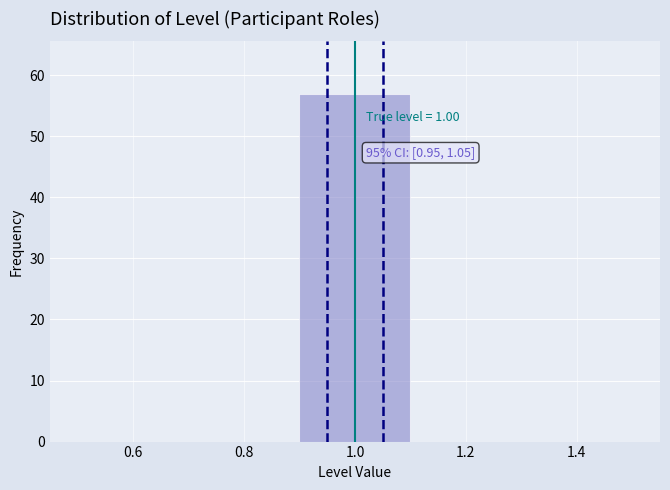

Over which range of the x-axis is the bar tallest?

0.9 to 1.1